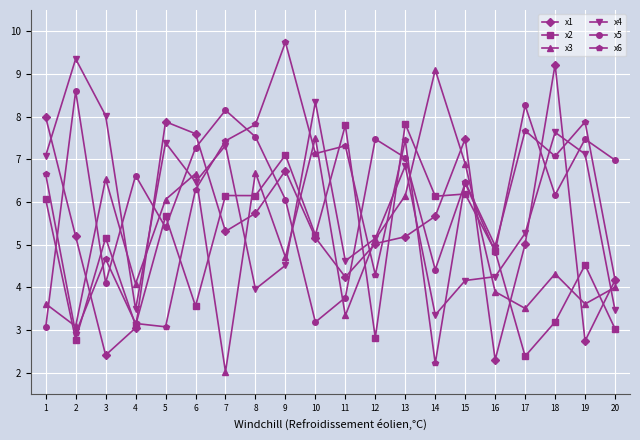

Which category has the highest value across all series?

9